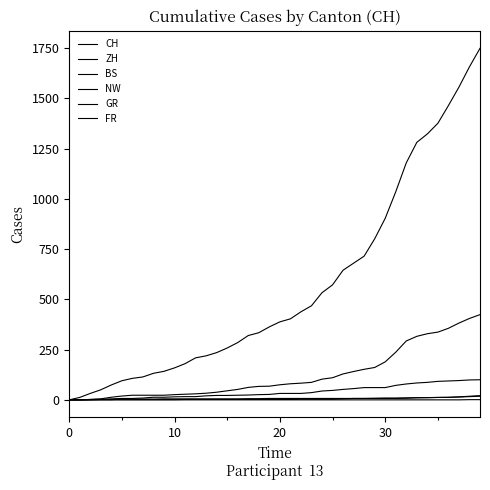

True or false: FR and CH intersect in this chart.

False